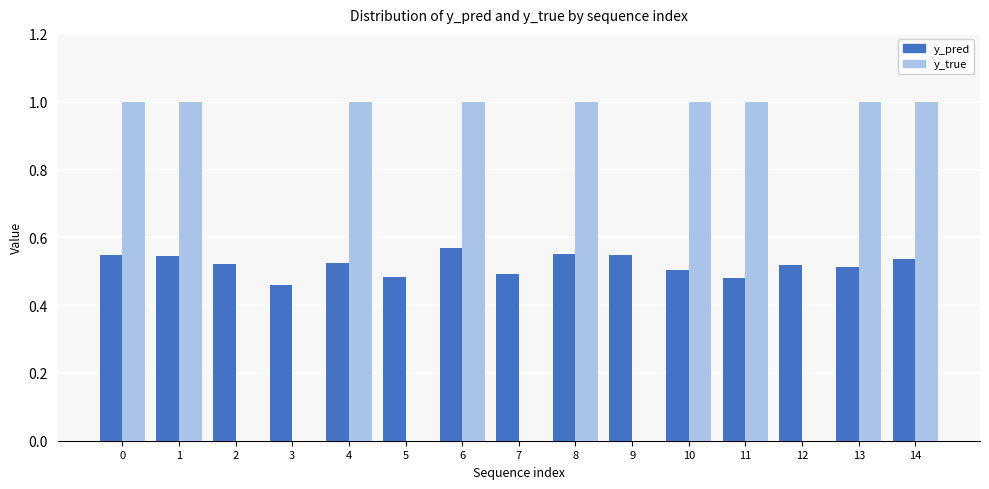

Which series has the largest range (max minus min)?

y_true